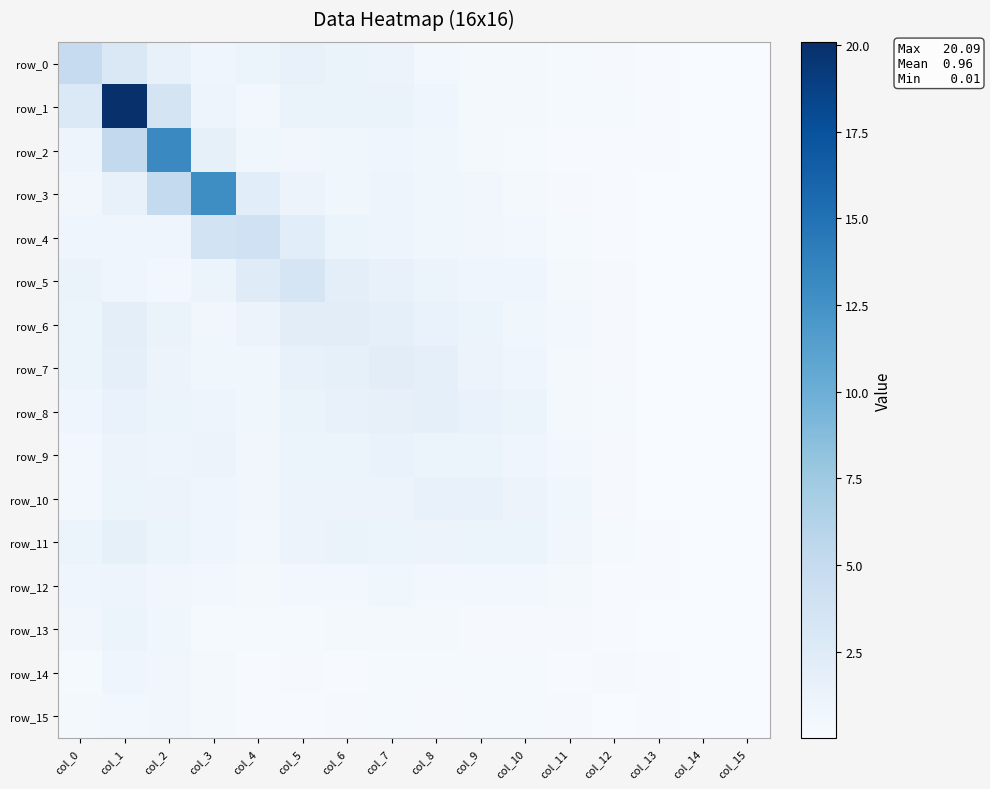

Which series has the largest total across all categories?

row_1